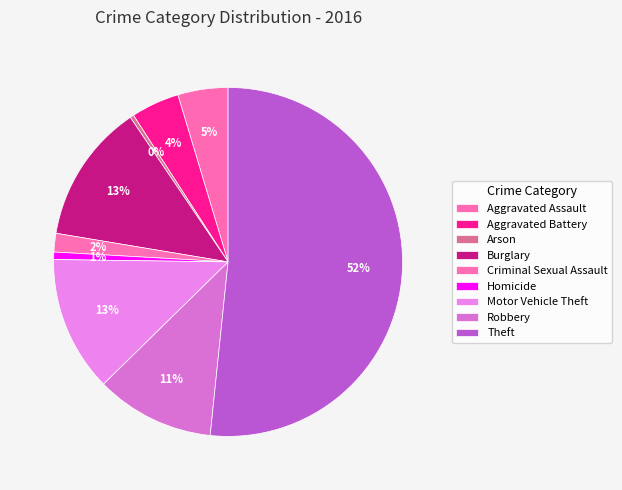

What is the ratio of the value at Theft to the value at Aggravated Assault?

11.1